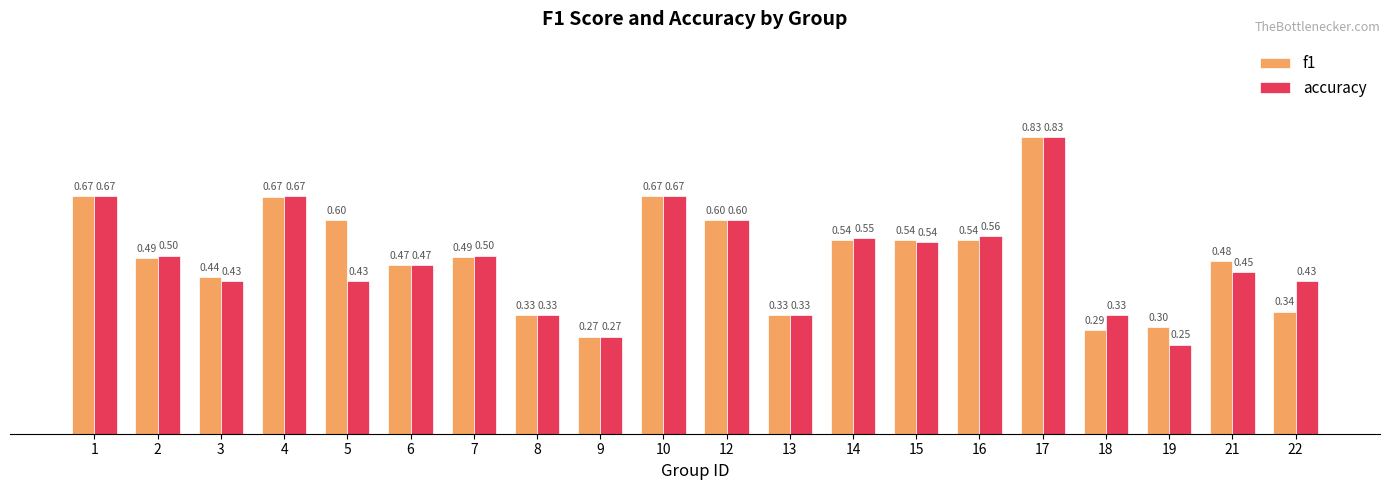

The value of accuracy at 15 is 0.8. True or false?

False